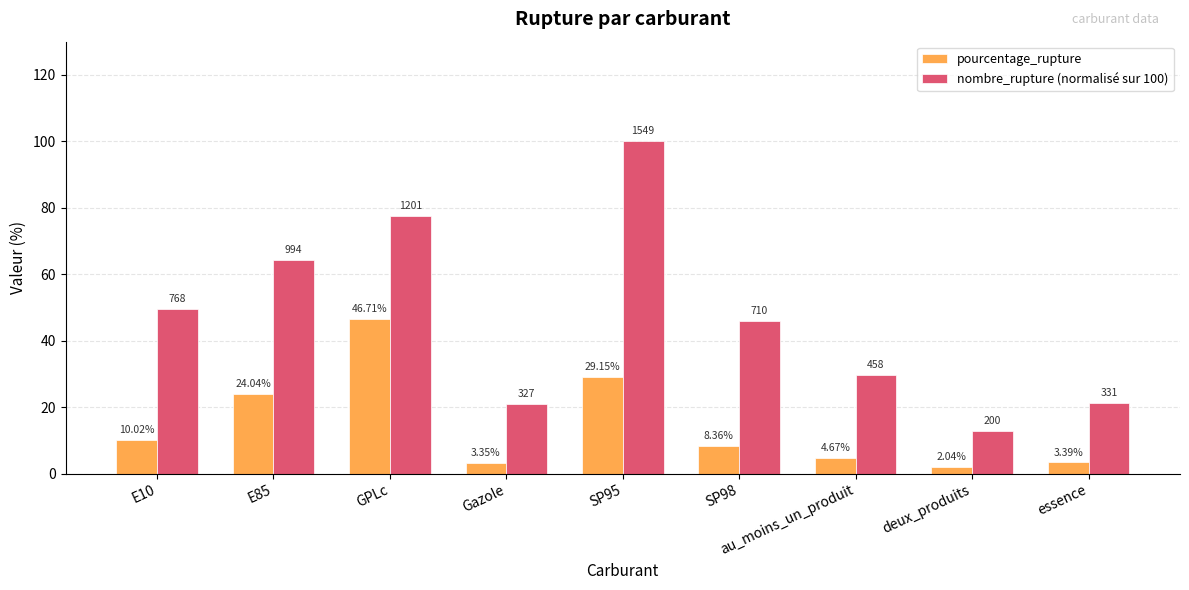

Between E10 and deux_produits, which series saw the biggest shift?

nombre_rupture (normalisé sur 100)